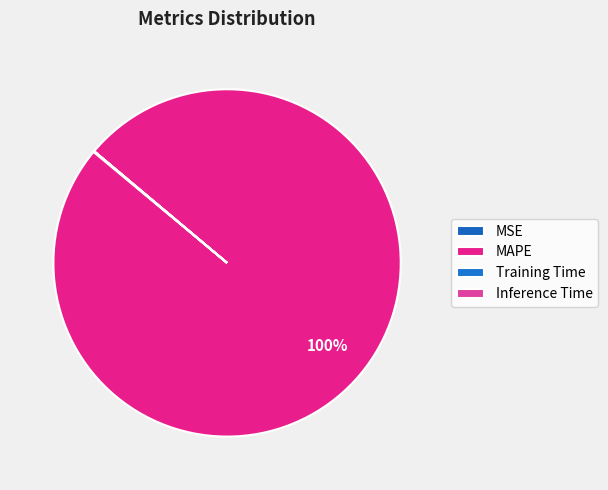

Which slice is the largest?

MAPE